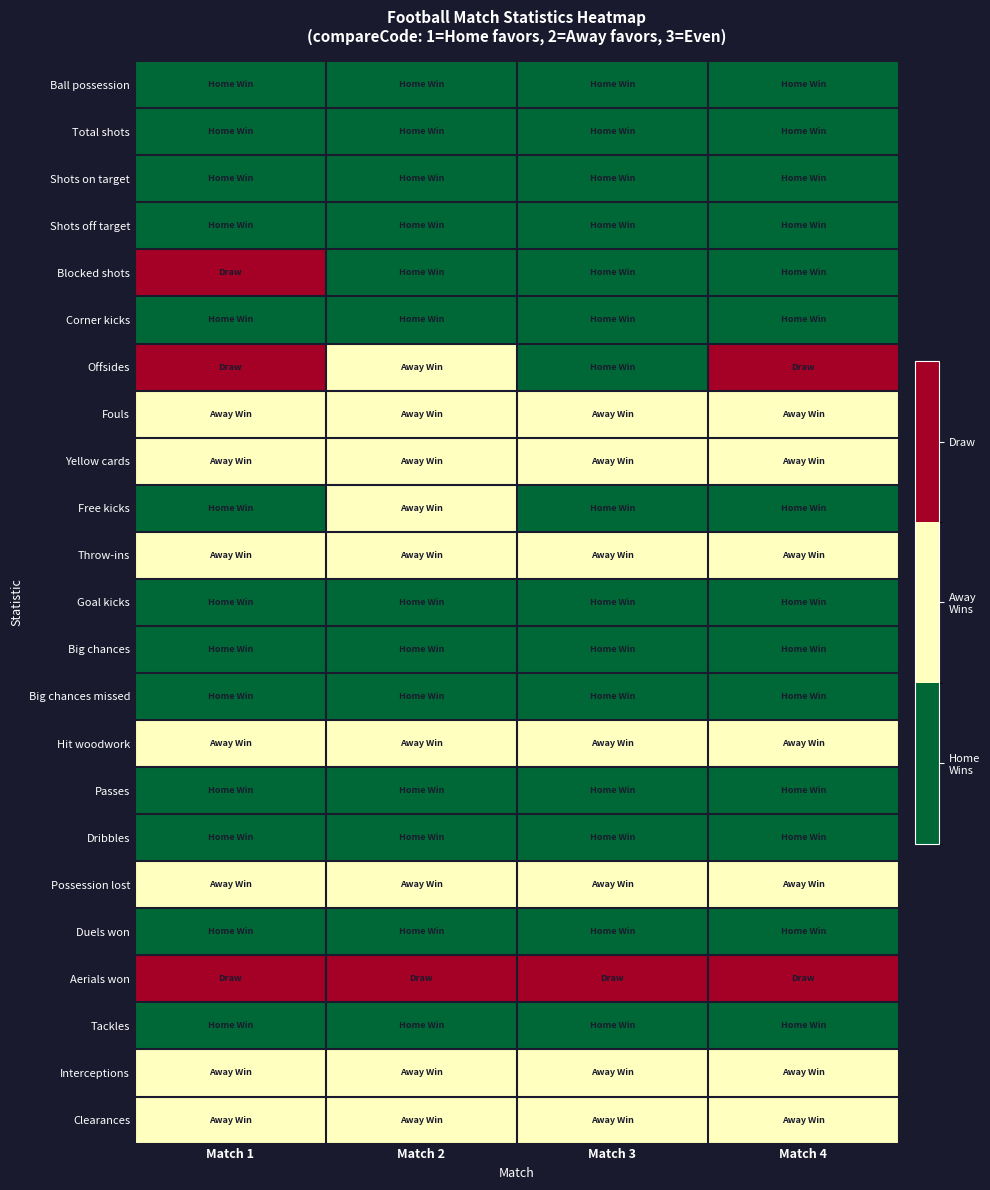

What is the total value across all series at Match 2?

34